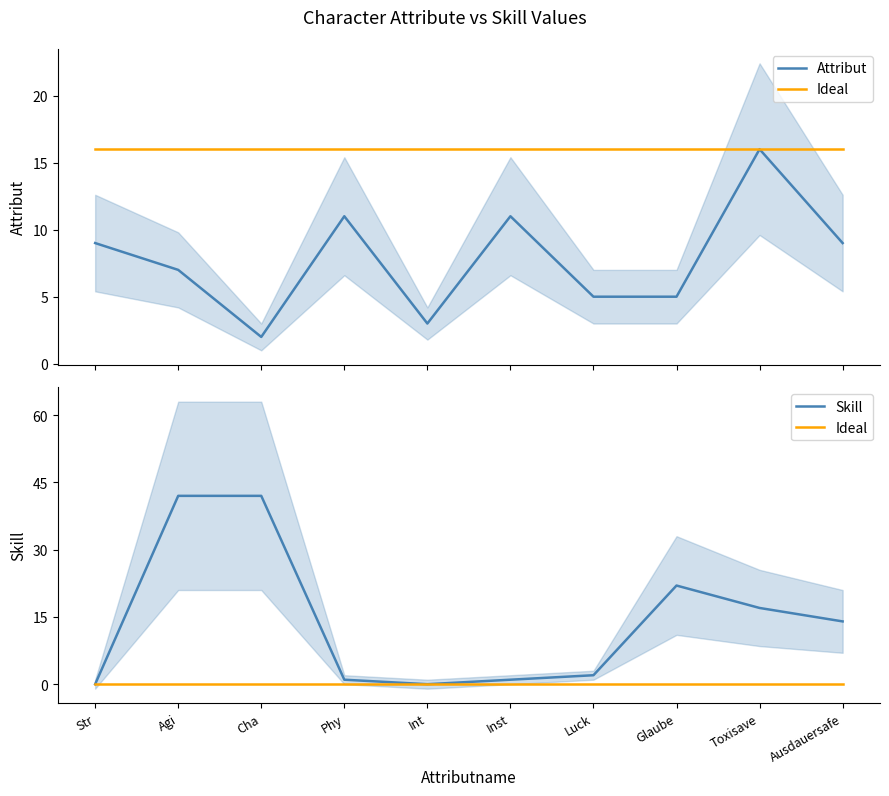

How many times do Attribut and Skill cross each other?

3